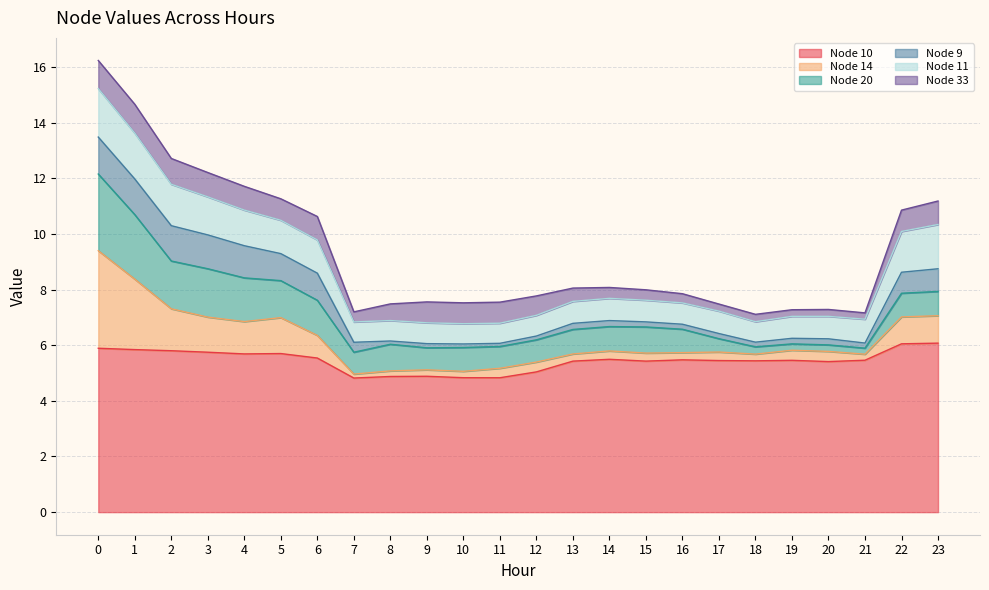

What are all the series names shown in the legend?

Node 10, Node 14, Node 20, Node 9, Node 11, Node 33